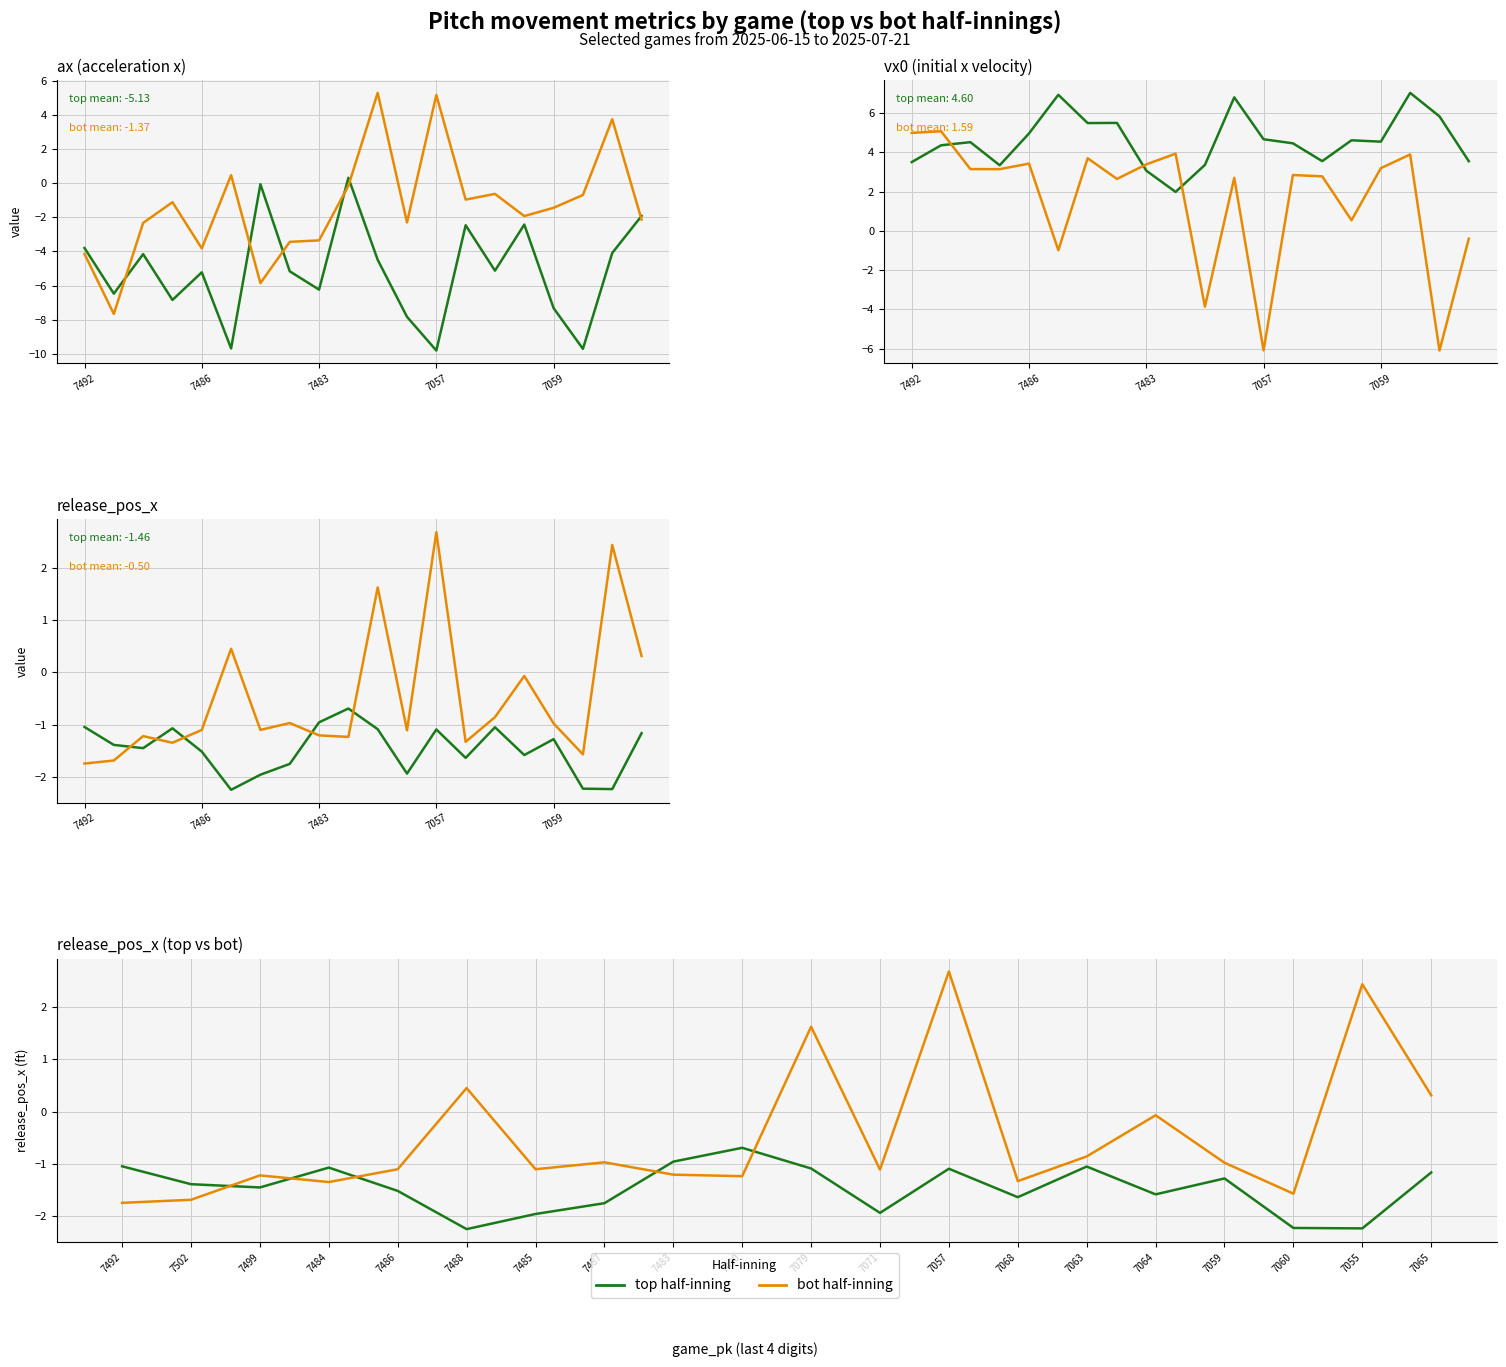

What is the minimum value for ax_bot?

-7.7